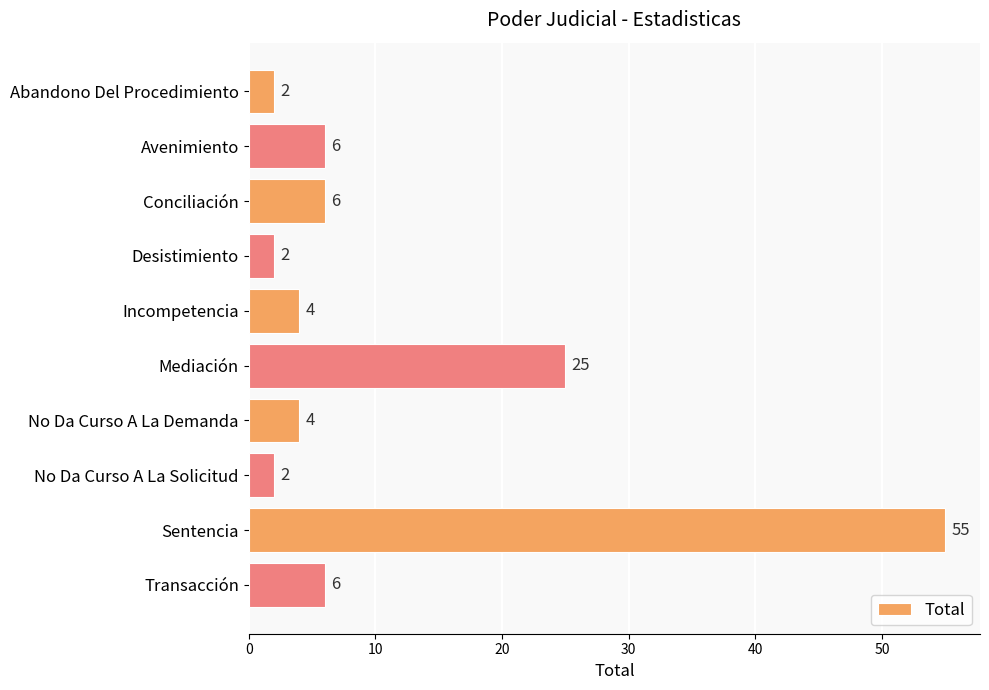

The value at Avenimiento is 2. True or false?

False